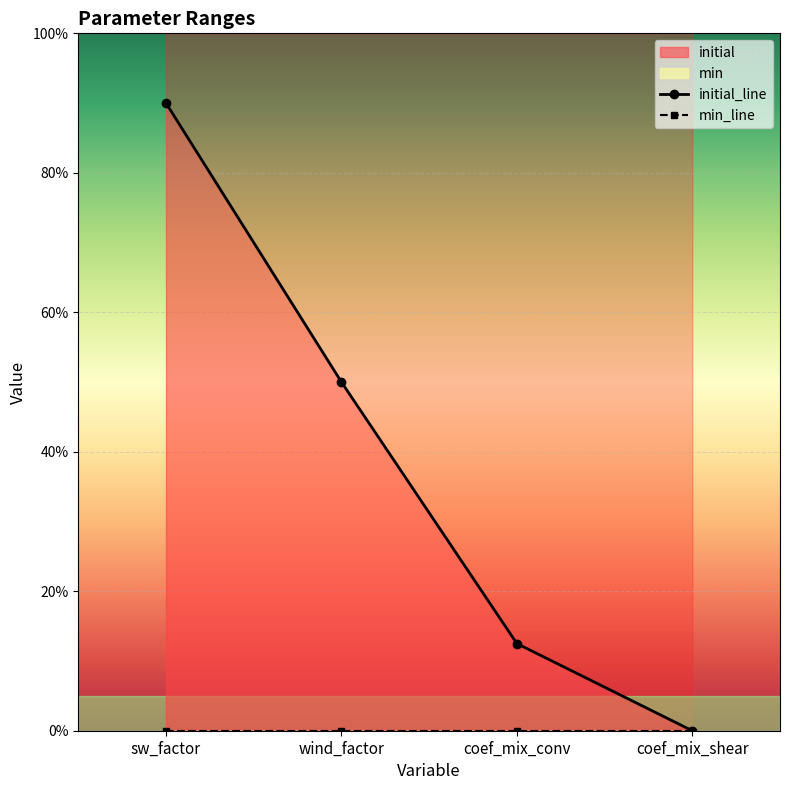

True or false: initial_line and min_line intersect in this chart.

False